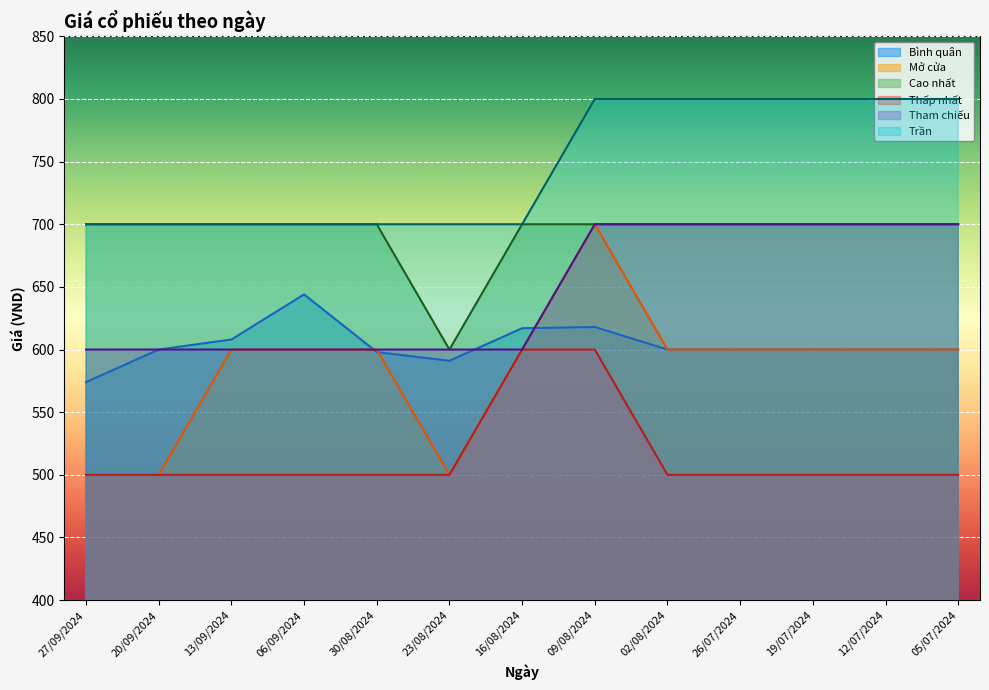

What is the sum of the Thấp nhất values at 05/07/2024 and 16/08/2024?

1100